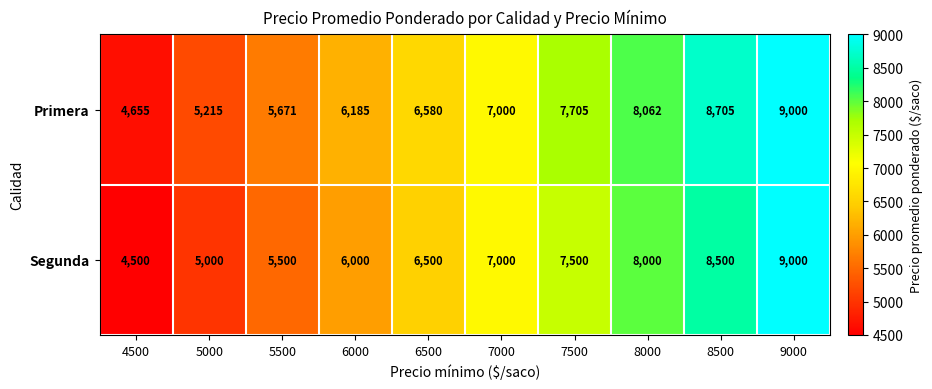

What is the spread (max minus min) of values at 6500?

80